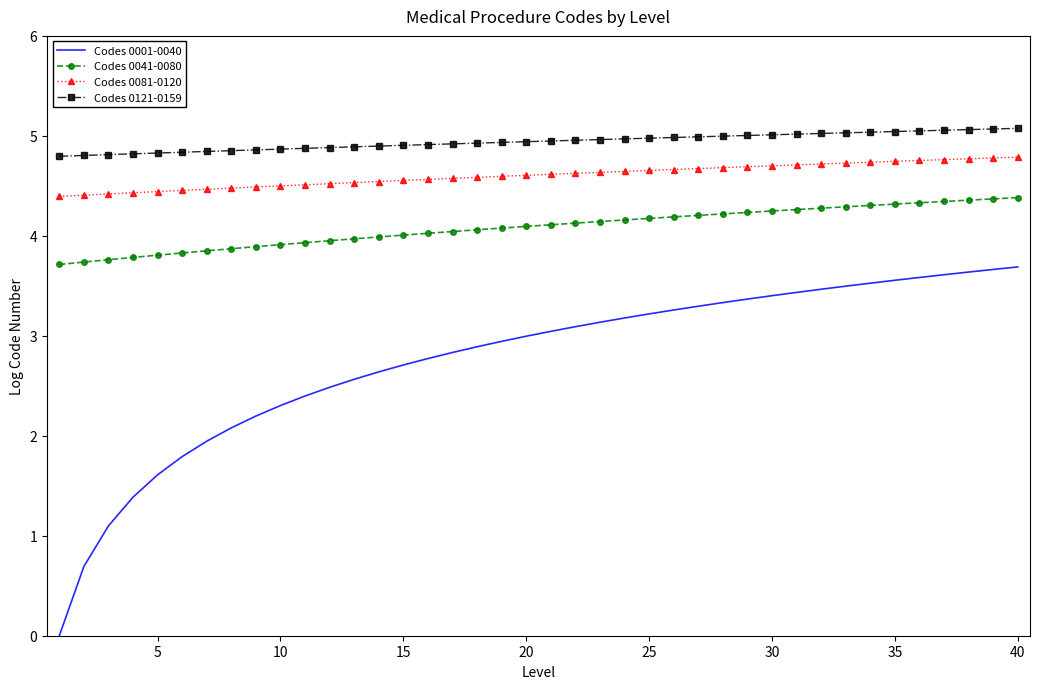

True or false: Codes 0001-0040 and Codes 0041-0080 intersect in this chart.

False